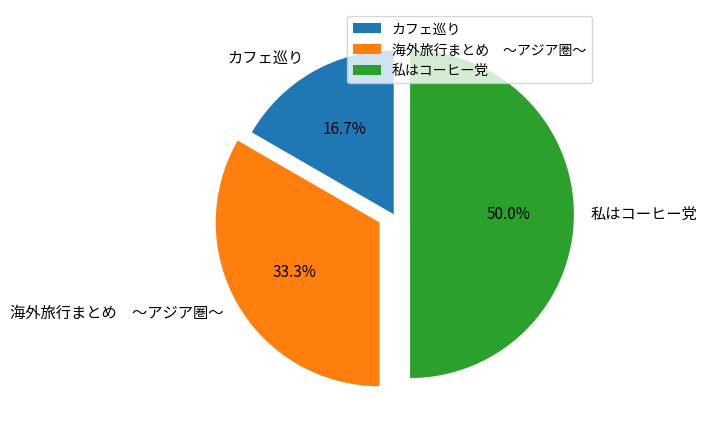

Rank the categories by value from highest to lowest.

私はコーヒー党, 海外旅行まとめ ～アジア圏～, カフェ巡り